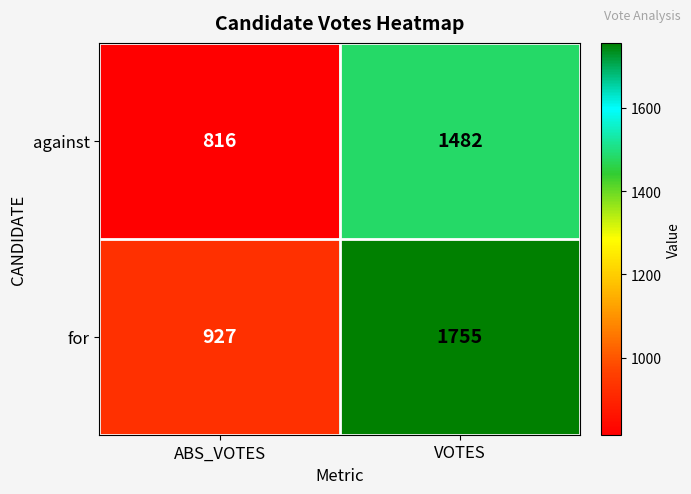

Reading left to right, extract all data points from this chart.

against: 816	1482
for: 927	1755